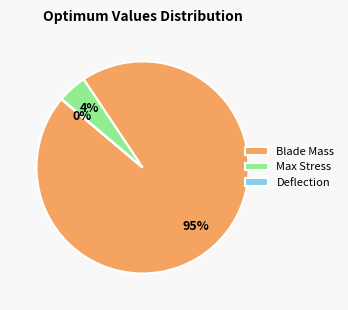

To the nearest percent, what is the average slice percentage?

33%